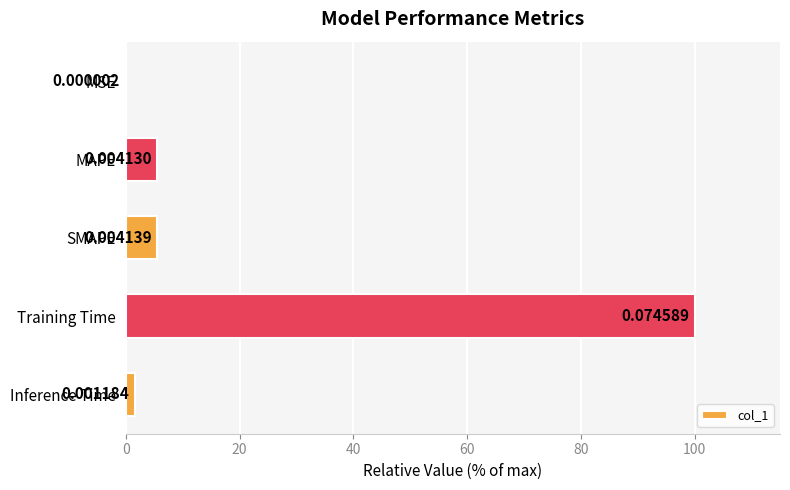

Which category has the highest value across all series?

Training Time